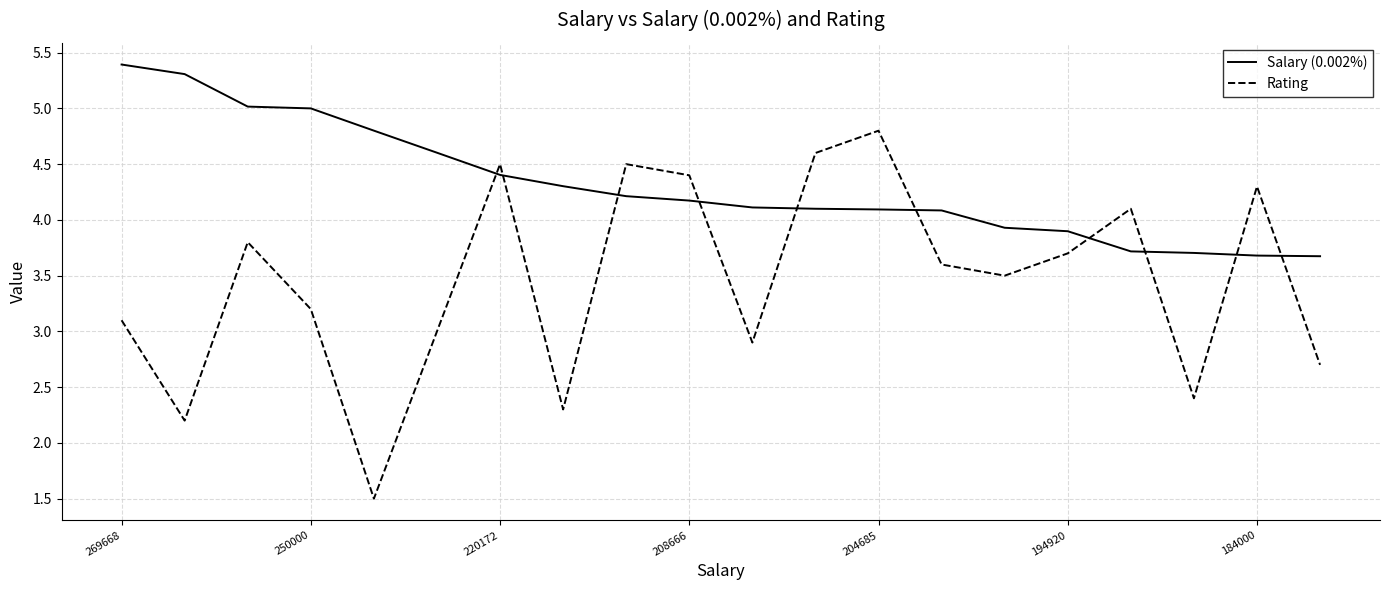

Reading left to right, transcribe all the data shown in this chart.

Salary (0.002%): 5.4	5.3	5.0	5.0	4.8	4.6	4.4	4.3	4.2	4.2	4.1	4.1	4.1	4.1	3.9	3.9	3.7	3.7	3.7	3.7
Rating: 3.1	2.2	3.8	3.2	1.5	3.0	4.5	2.3	4.5	4.4	2.9	4.6	4.8	3.6	3.5	3.7	4.1	2.4	4.3	2.7